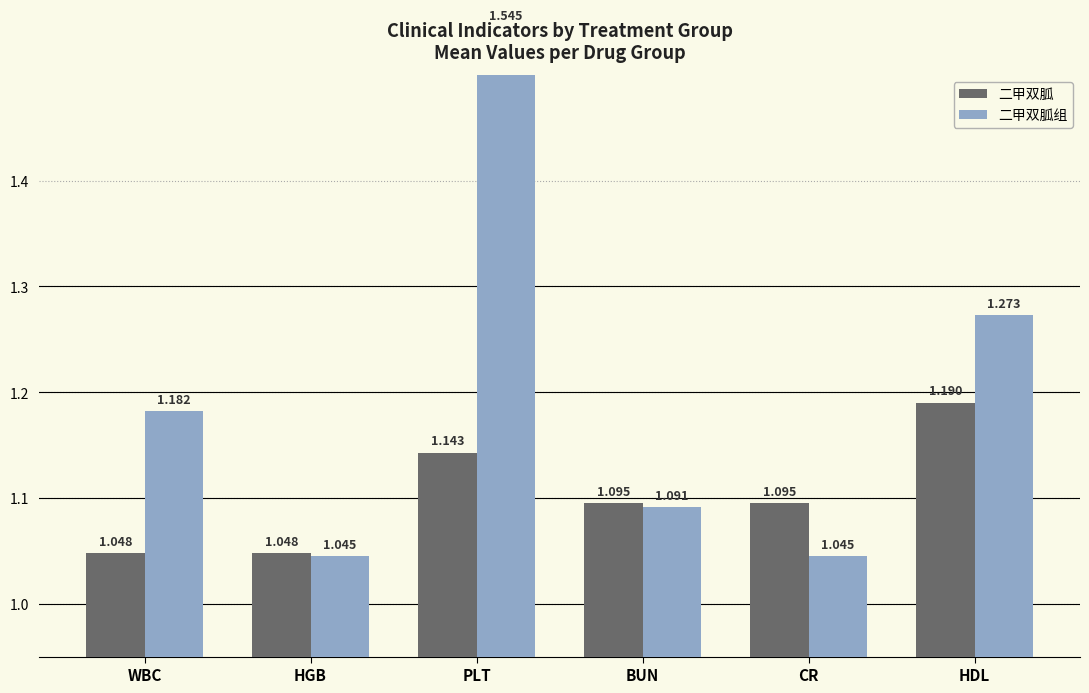

Rank the series at BUN from lowest to highest value.

二甲双胍组, 二甲双胍